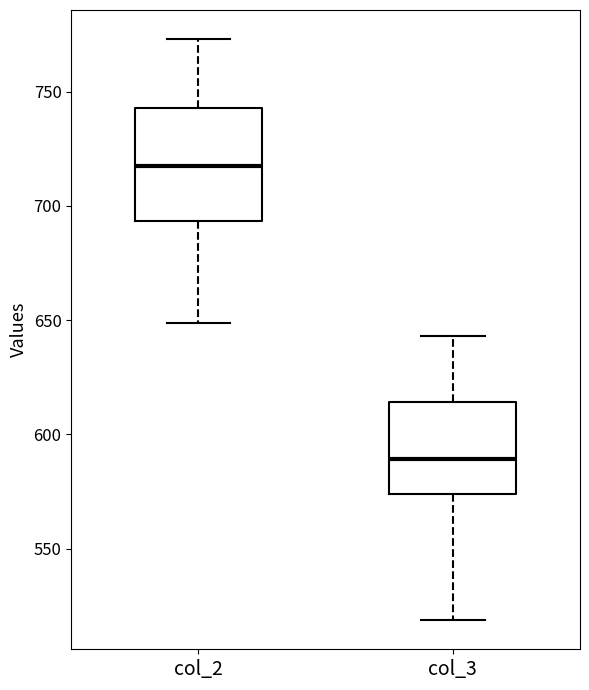

Where does the upper whisker of the box for col_2 end on the y-axis? The values are not printed on the chart, so give them approximately, as read against the axis.

775